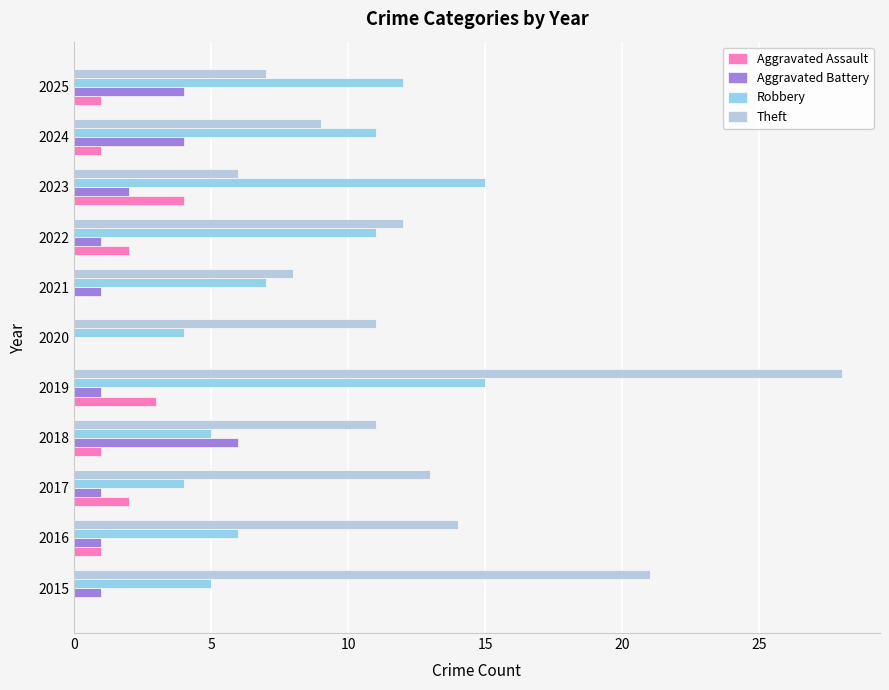

How many data points does each series have?

11